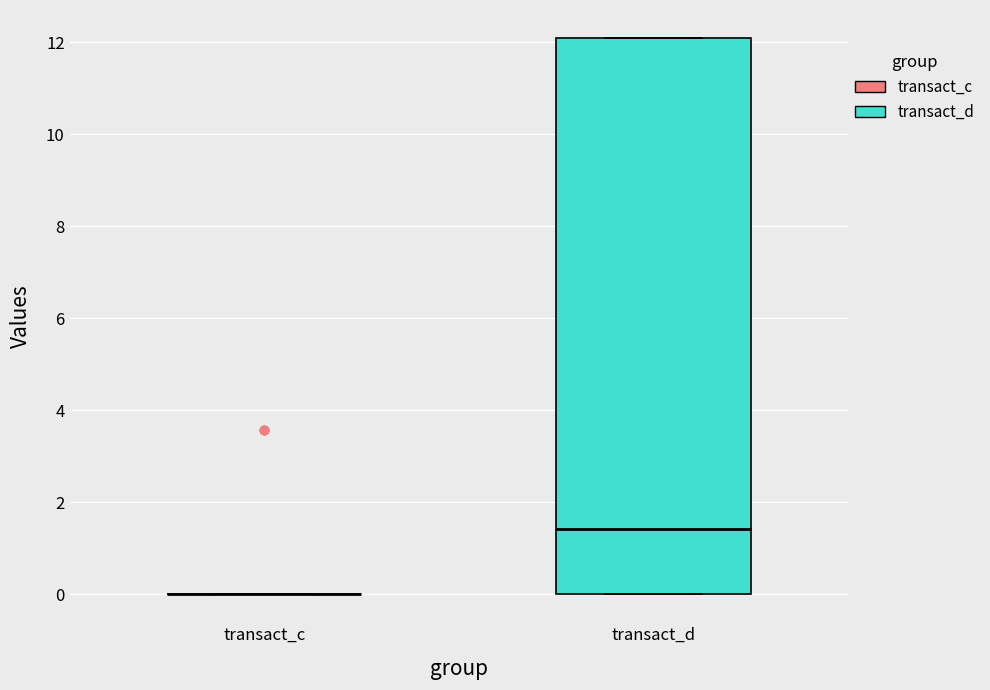

Reading left to right, transcribe this box plot: for each box, give where its median line is, the range the box spans, and where its two whiskers end, as read against the y-axis. The values are not printed on the chart, so give them approximately, as read against the axis.

transact_c: box collapsed to a line at 0.0, whiskers 0.0 to 0.0
transact_d: median 1.4, box 0.0 to 12.0, whiskers 0.0 to 12.0